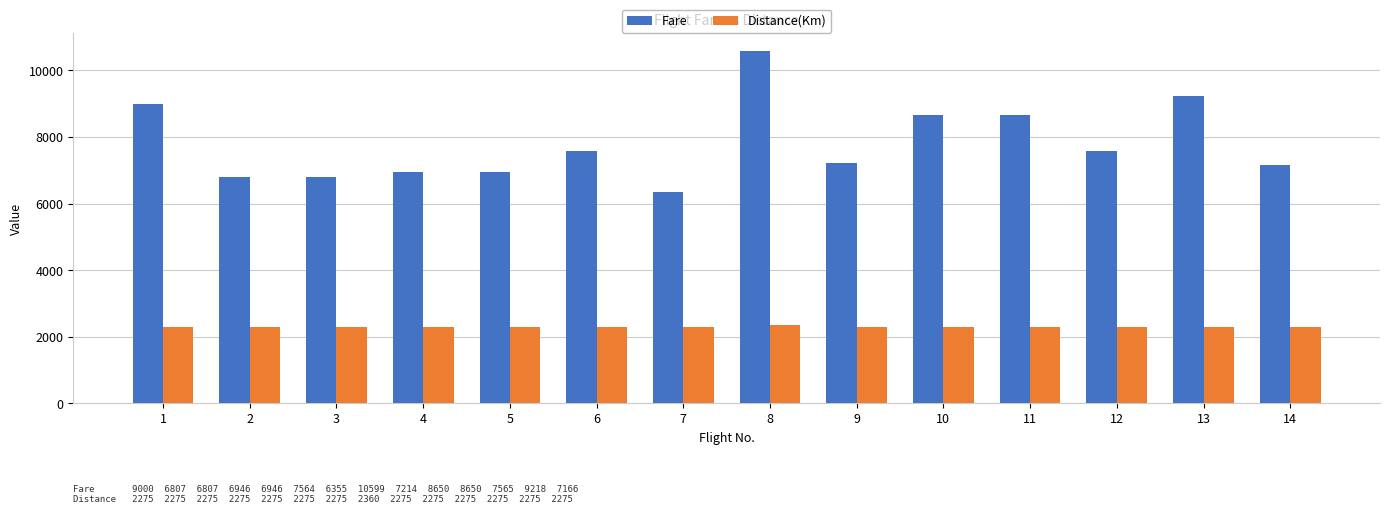

Rank the series at 1 from lowest to highest value.

Distance(Km), Fare